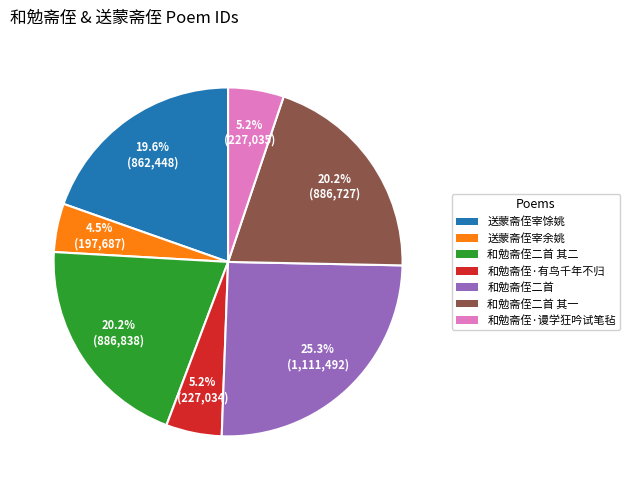

Is it true that 和勉斋侄二首 其一 is 20% of the pie?

True